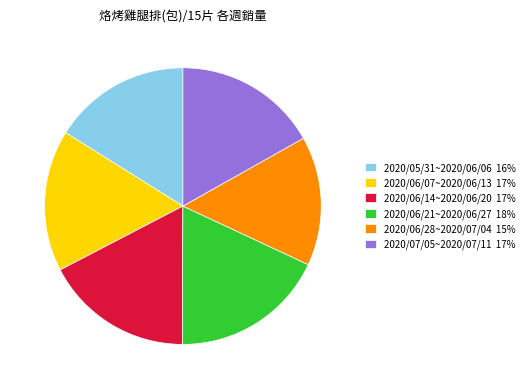

What is the largest slice in the pie chart?

2020/06/21~2020/06/27